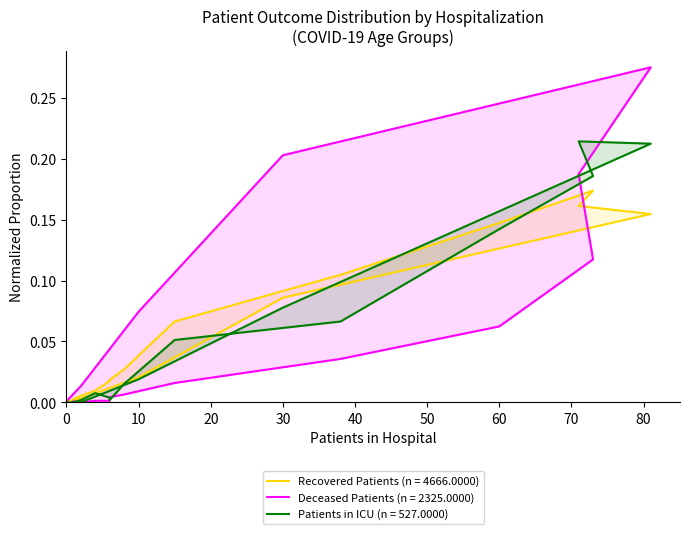

After their last crossing, which series has the higher values: patients_in_icu or deceased_patients?

deceased_patients